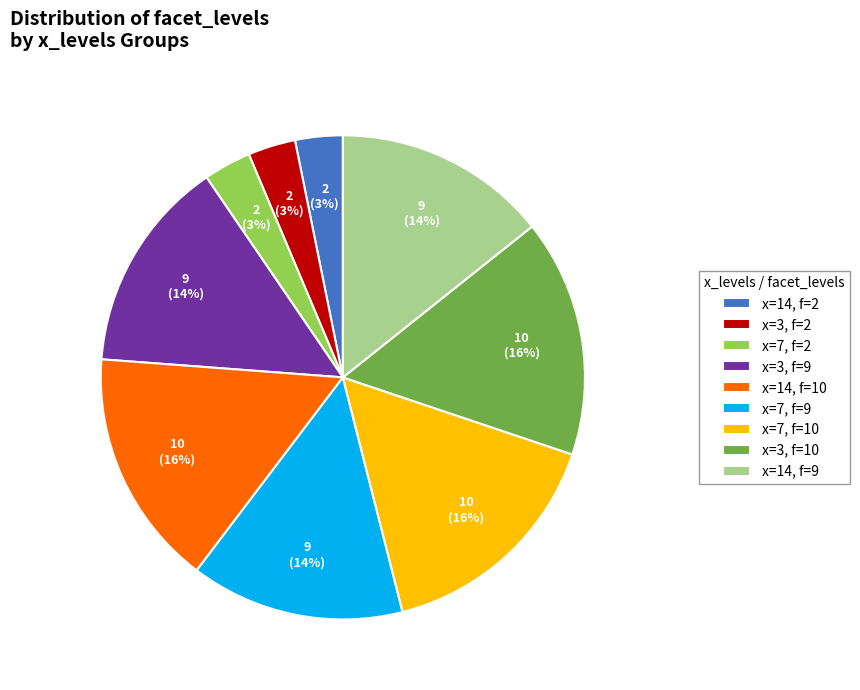

Combined, do x=7, f=10 and x=3, f=10 account for over 50%?

No